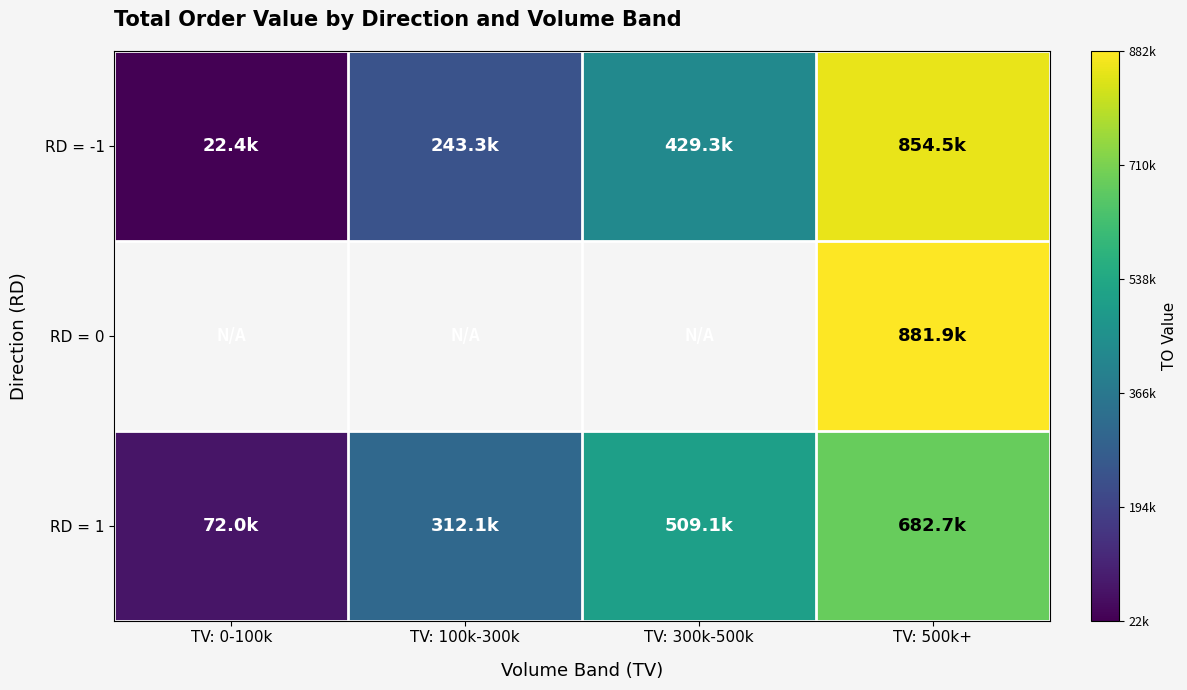

What is the sum of all RD = -1 values?

1549500.0